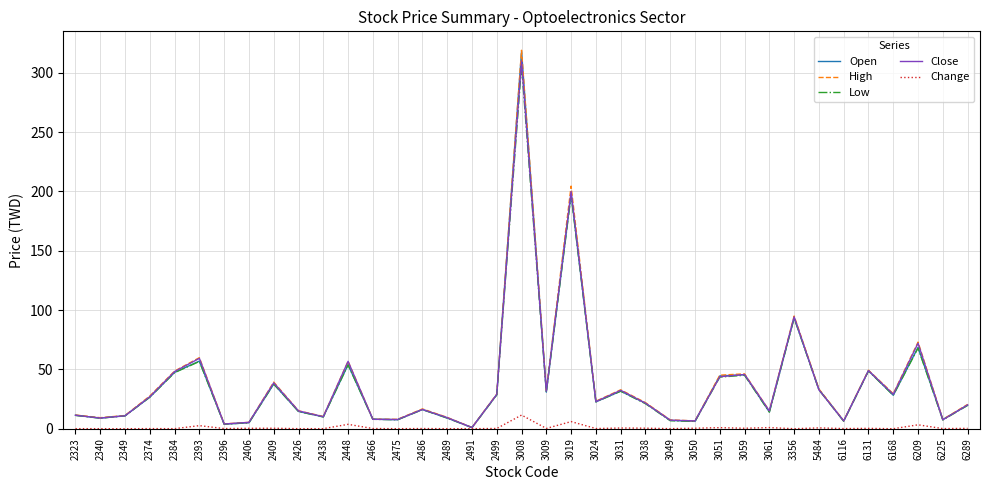

Where is Close nearest to the value 155?

3019